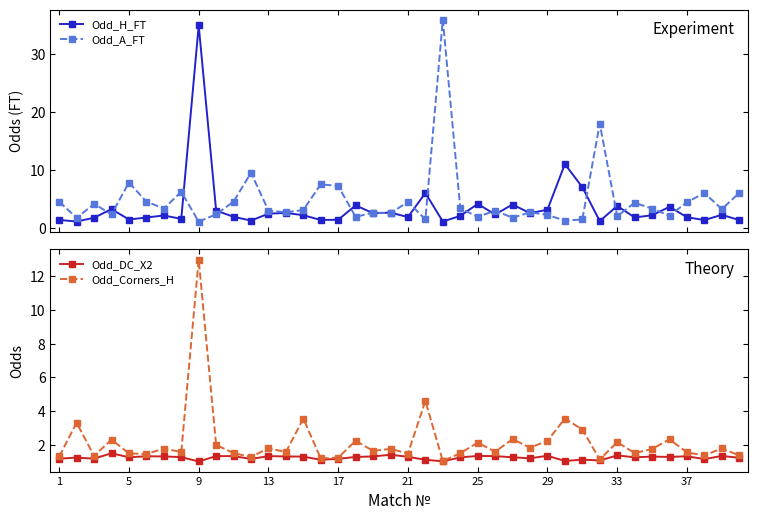

What is the value of the Odd_A_FT point at the 19th from the left?

2.6